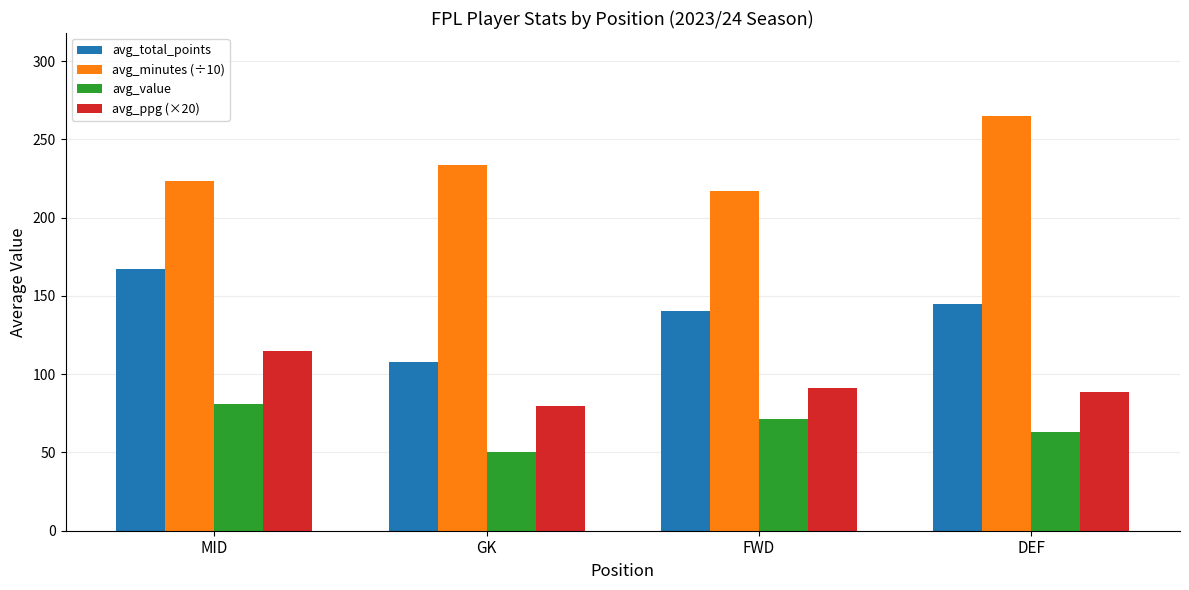

What is the spread (max minus min) of values at DEF?

202.0